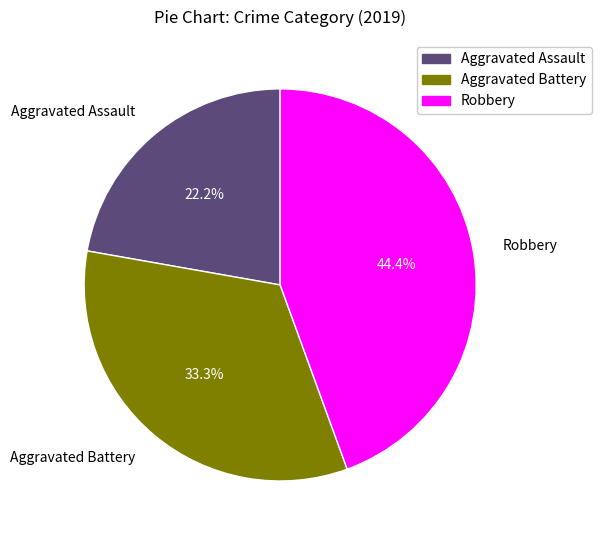

Do Robbery and Aggravated Assault together represent more than half of the pie?

Yes